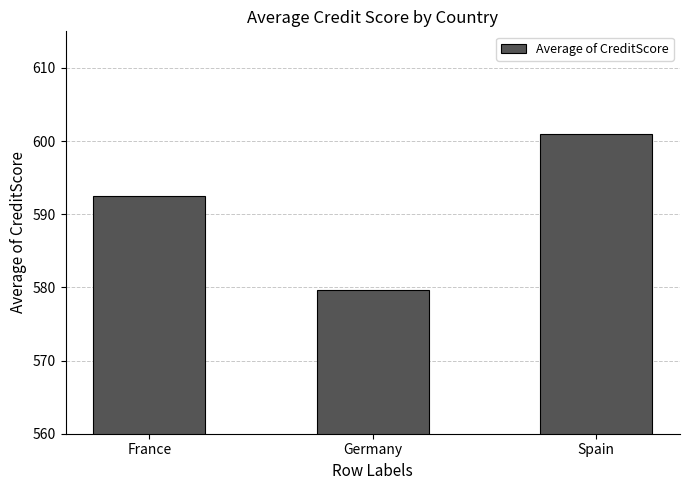

Is it true that the value at Germany is 128.1?

False